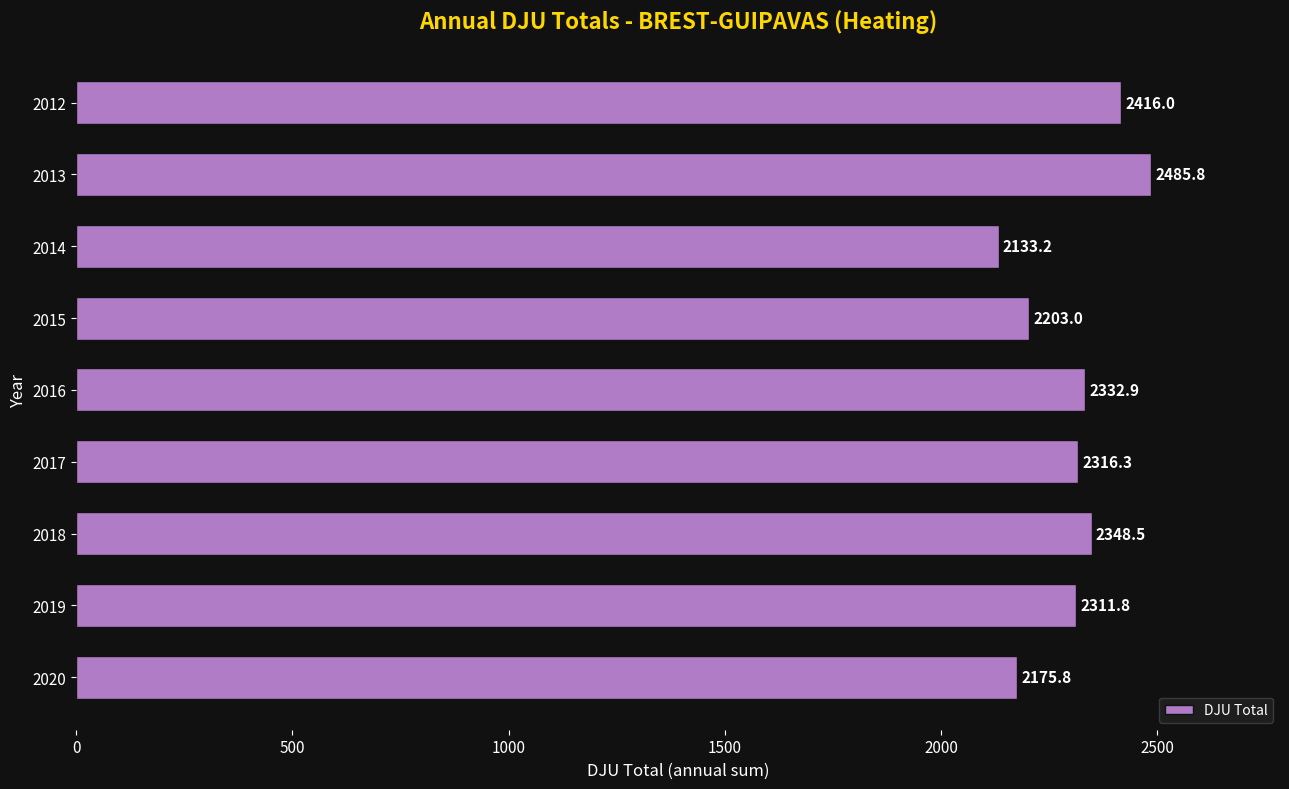

Reading top to bottom, what are all the values shown in this chart?

2012=2416.0	2013=2485.8	2014=2133.2	2015=2203.0	2016=2332.9	2017=2316.3	2018=2348.5	2019=2311.8	2020=2175.8